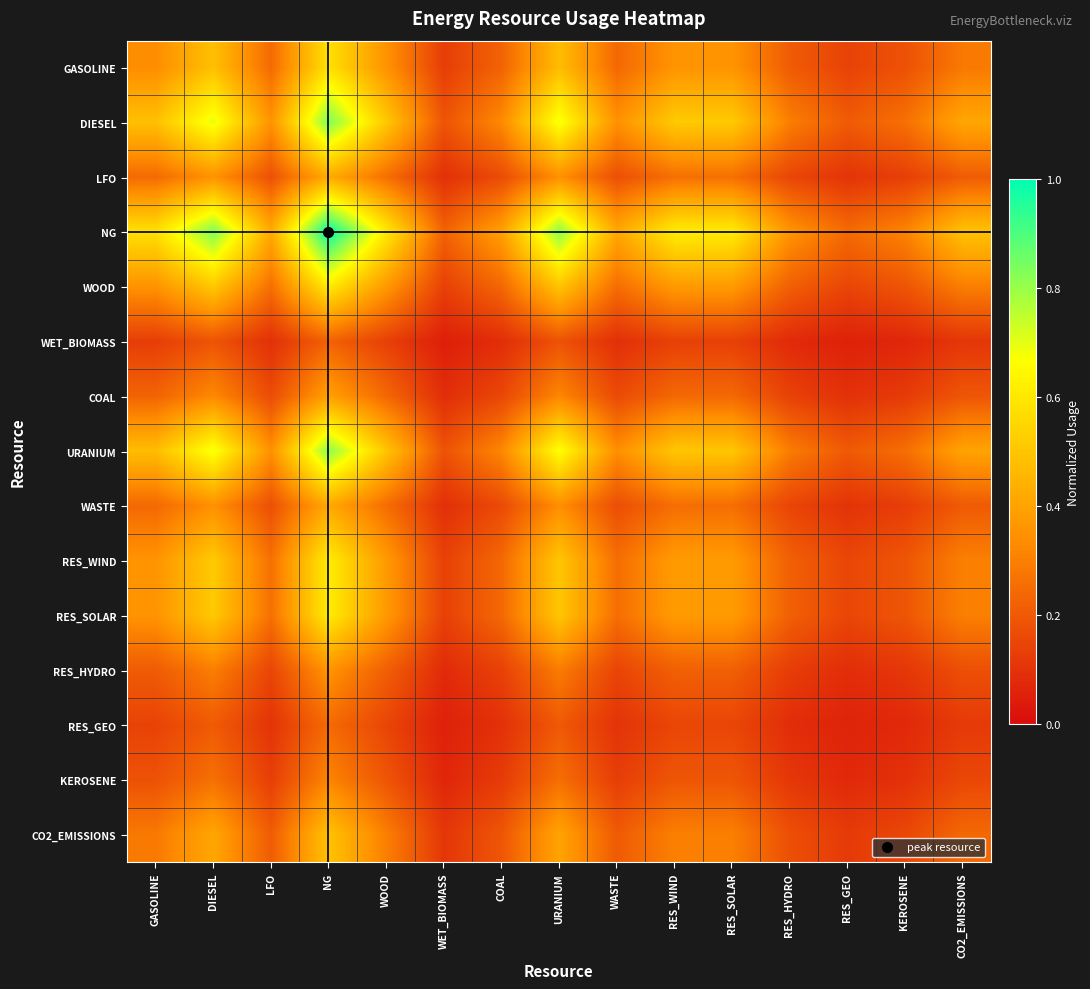

What is the total value across all series at GASOLINE?

4.6